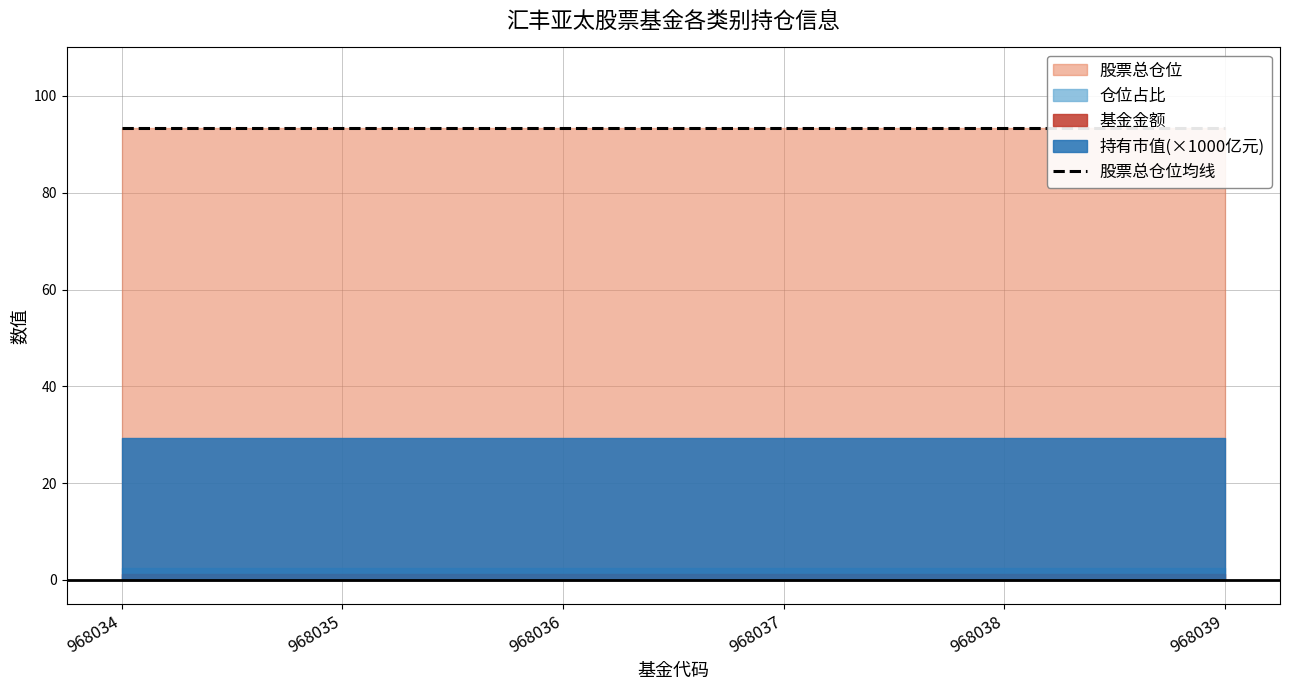

Which has a higher value, 968039 or 968037?

968039